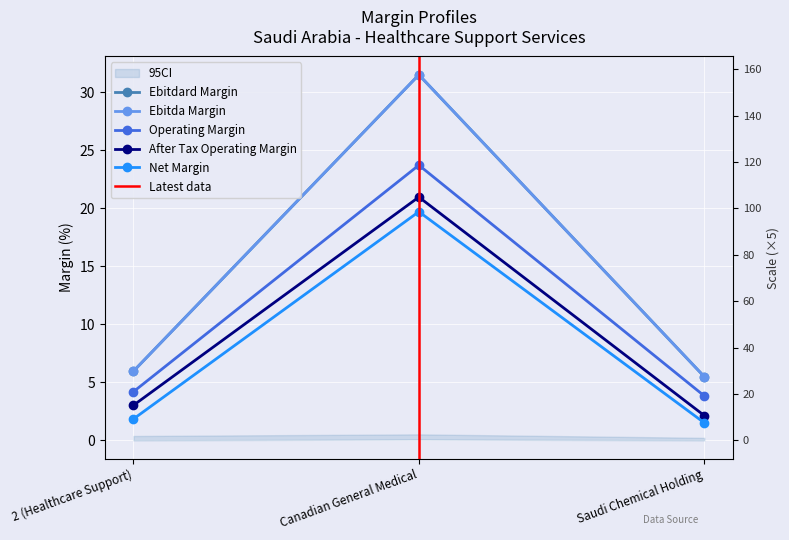

What is the difference between the second highest and minimum values in the net_margin series?

0.3